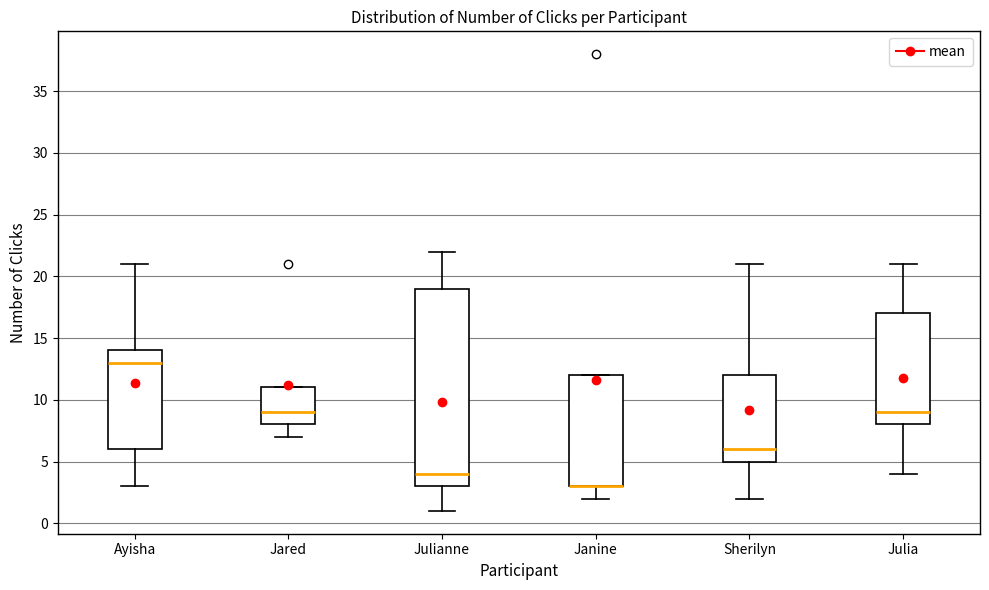

Comparing the boxes themselves (not the whiskers), which one is the tallest?

Julianne